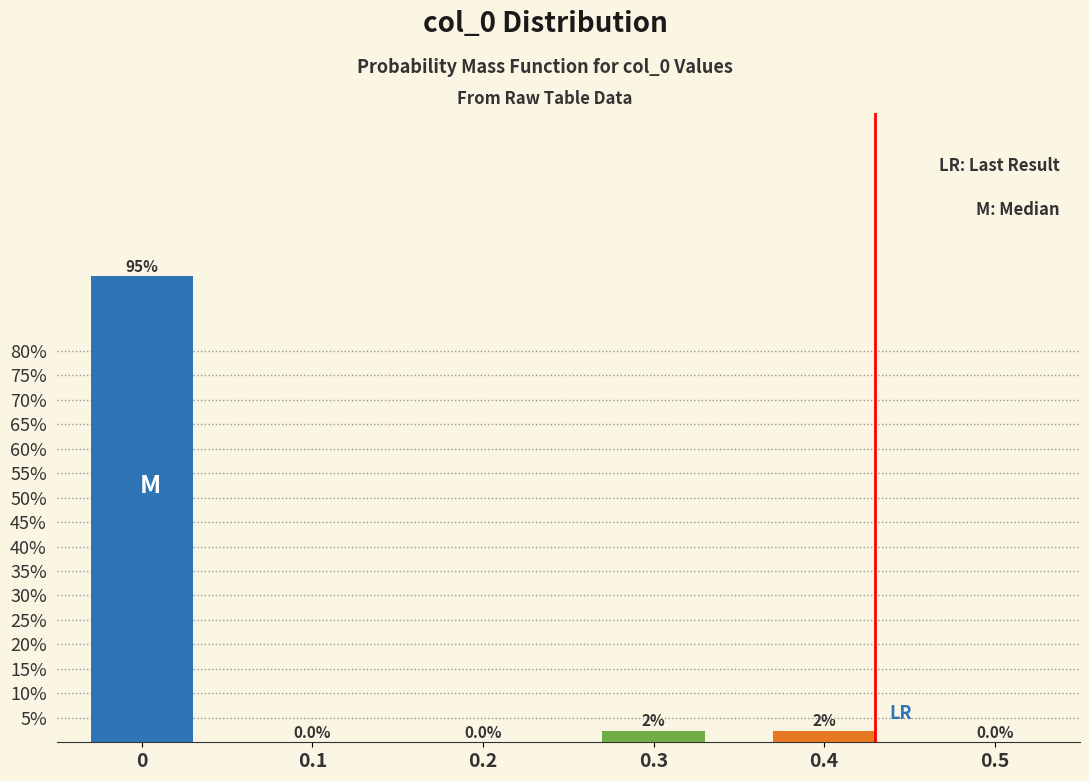

The chart shows a value of -59.0 at 0.1. True or false?

False